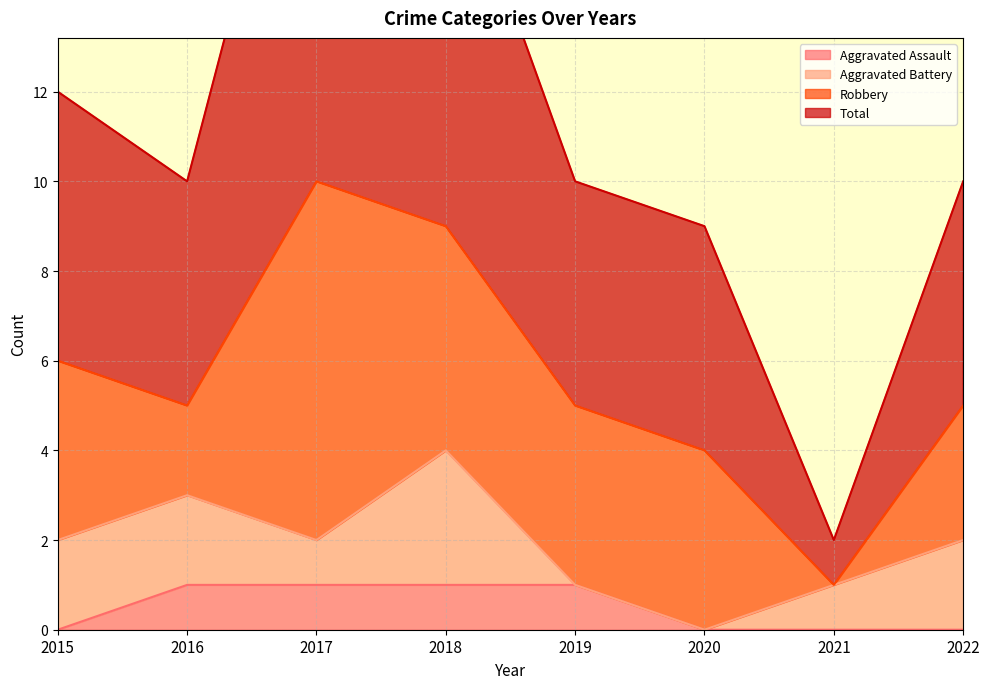

At which label does Aggravated Assault reach its peak?

2016